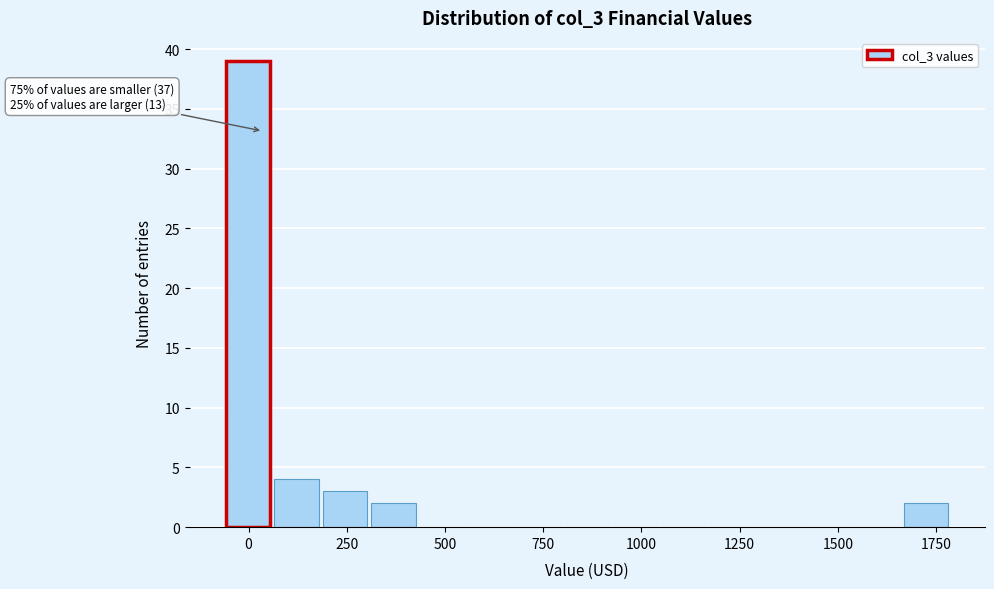

Read against the x-axis, roughly where is the centre of the tallest bar?

0